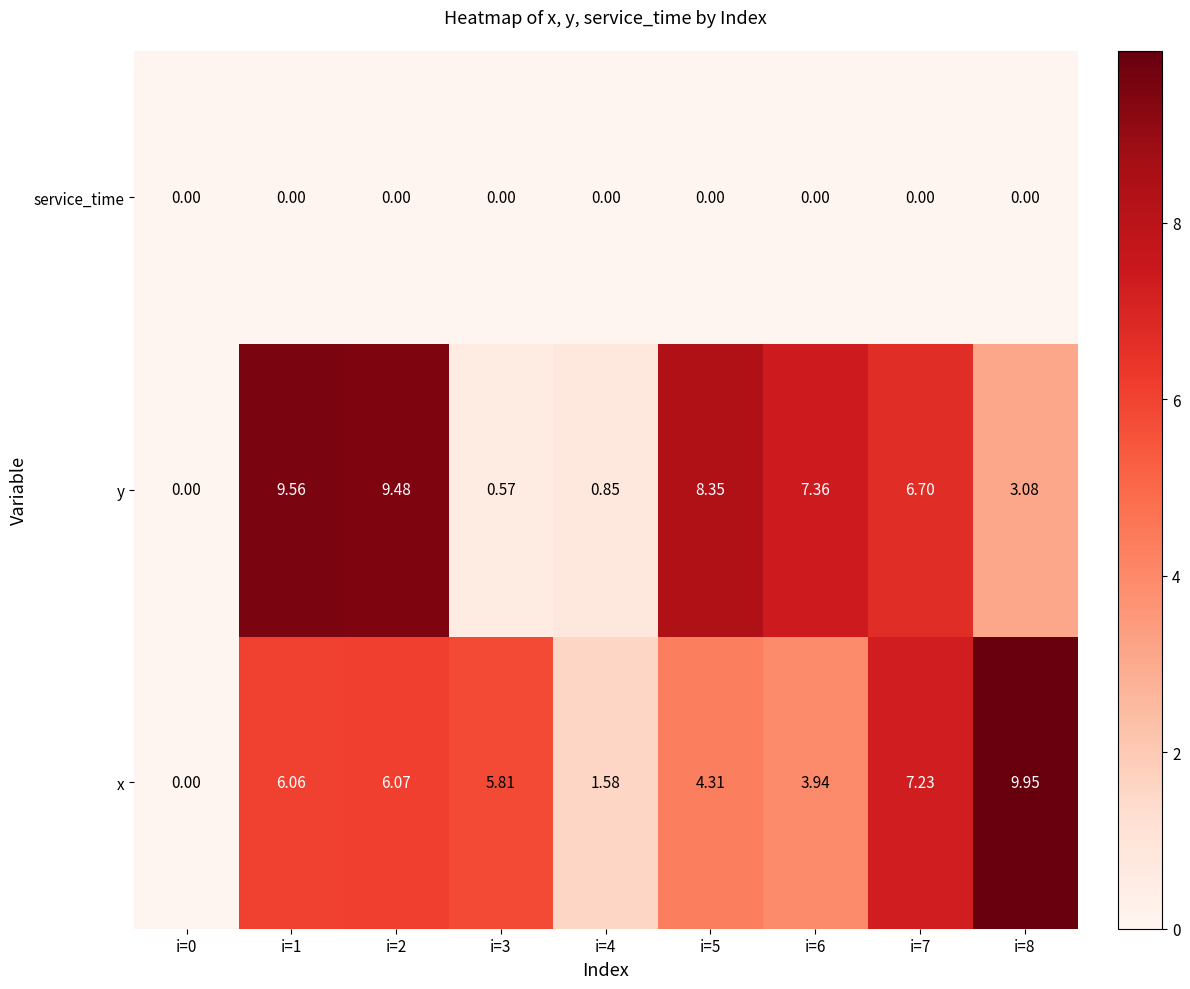

At how many categories does at least one series exceed 9?

3